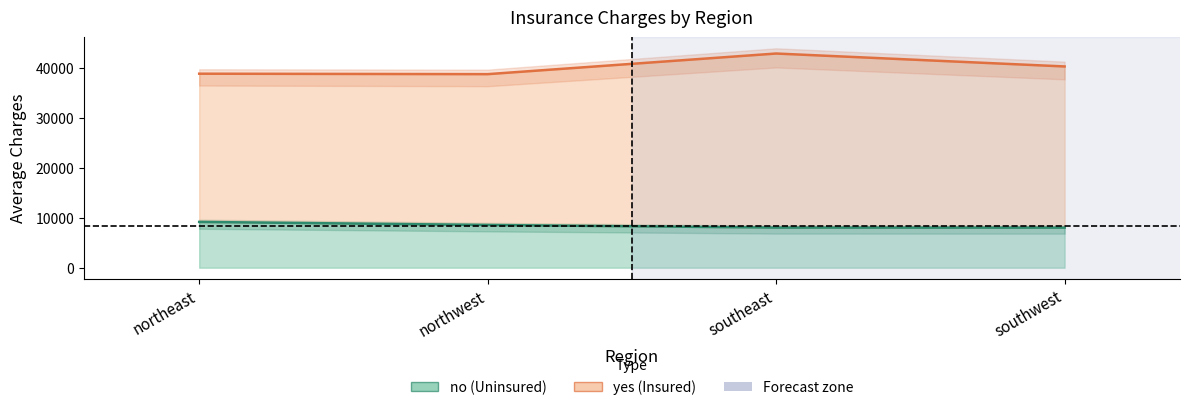

At northeast, list the series in order from largest to smallest.

yes, no